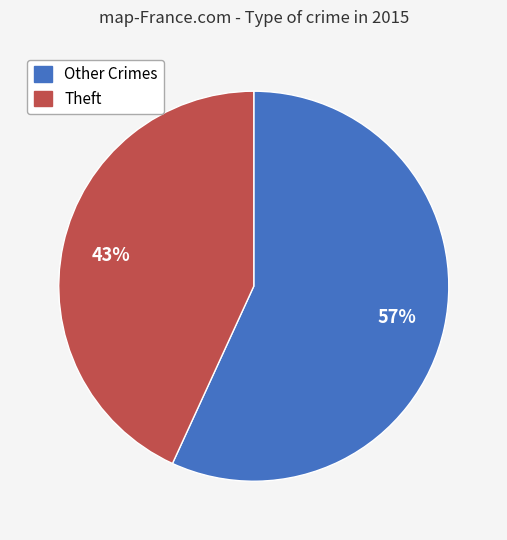

How many segments does this pie chart have?

2